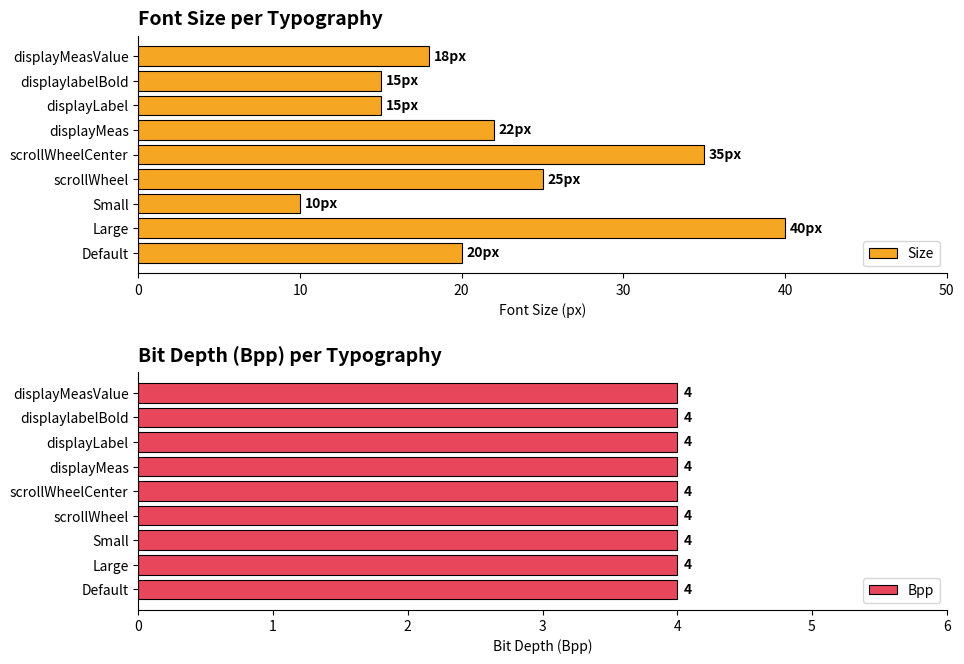

How many distinct data groups are displayed?

2